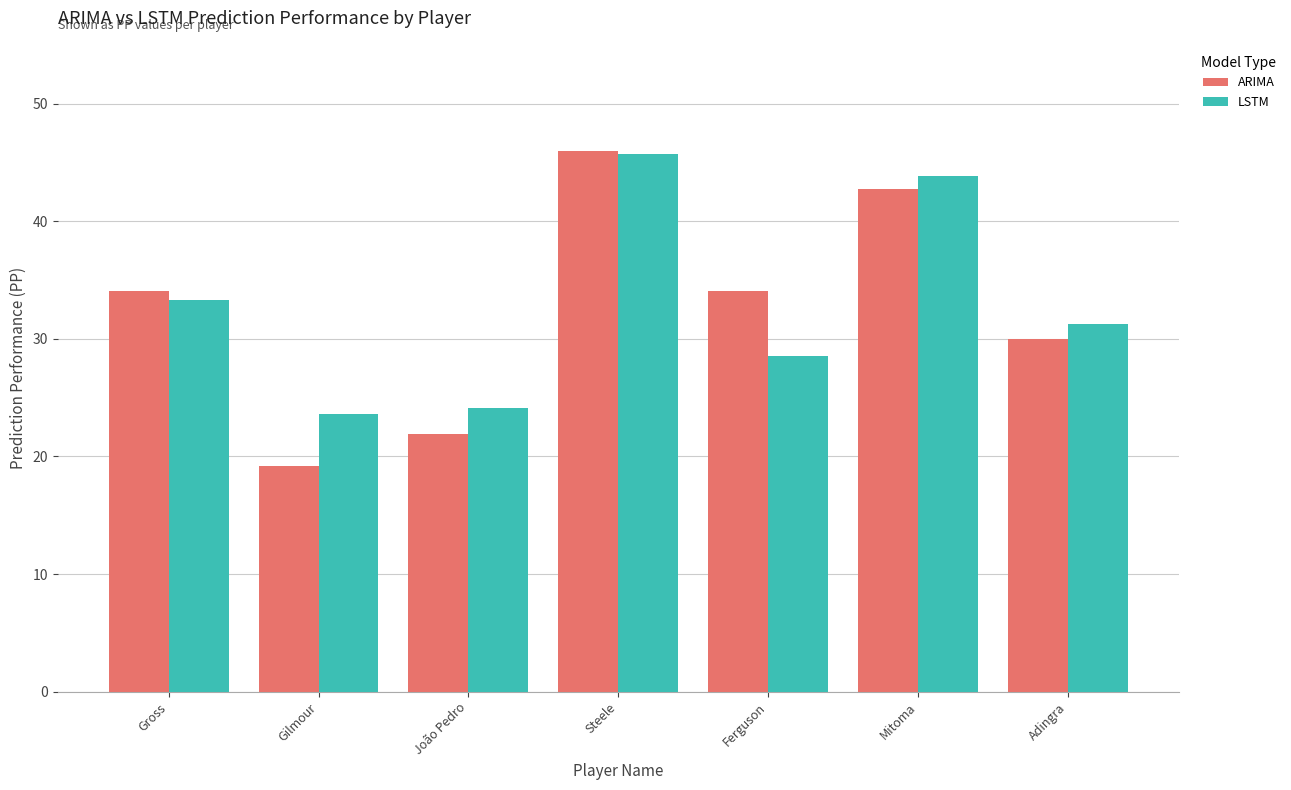

Which series has the widest spread of values?

ARIMA